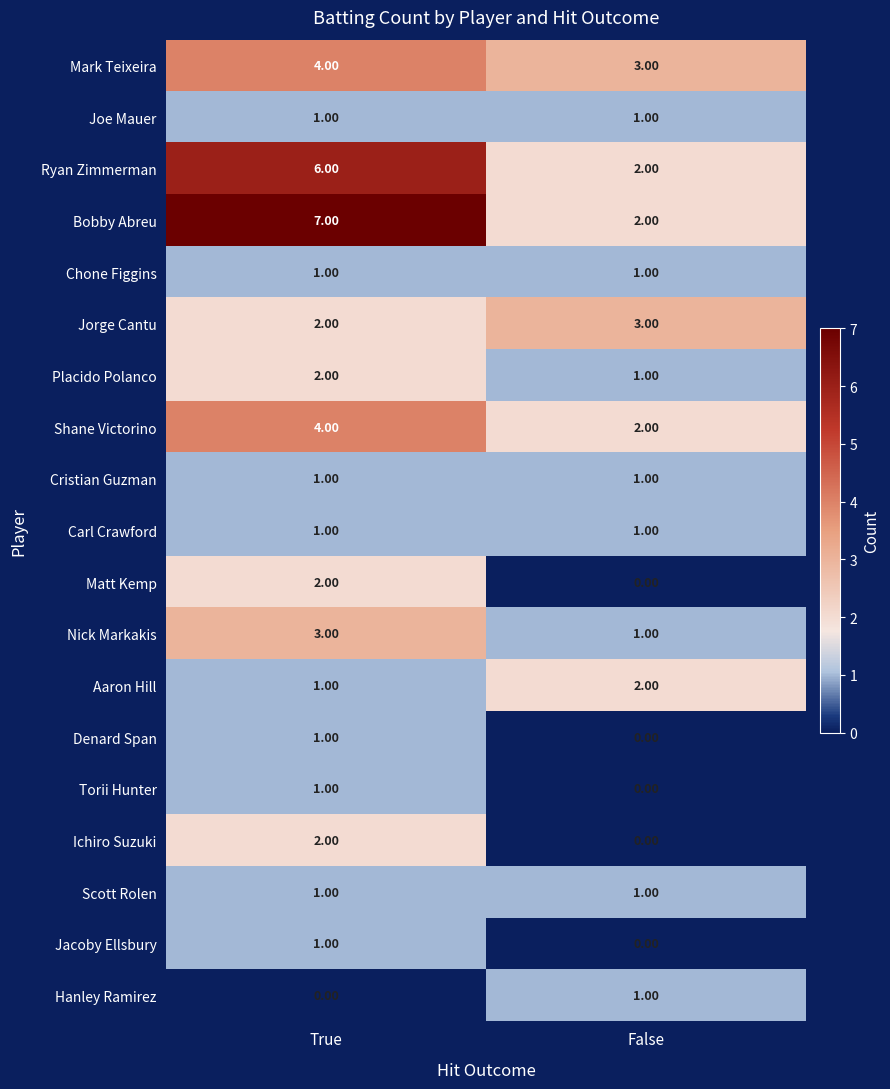

Which series has the largest range (max minus min)?

Bobby Abreu